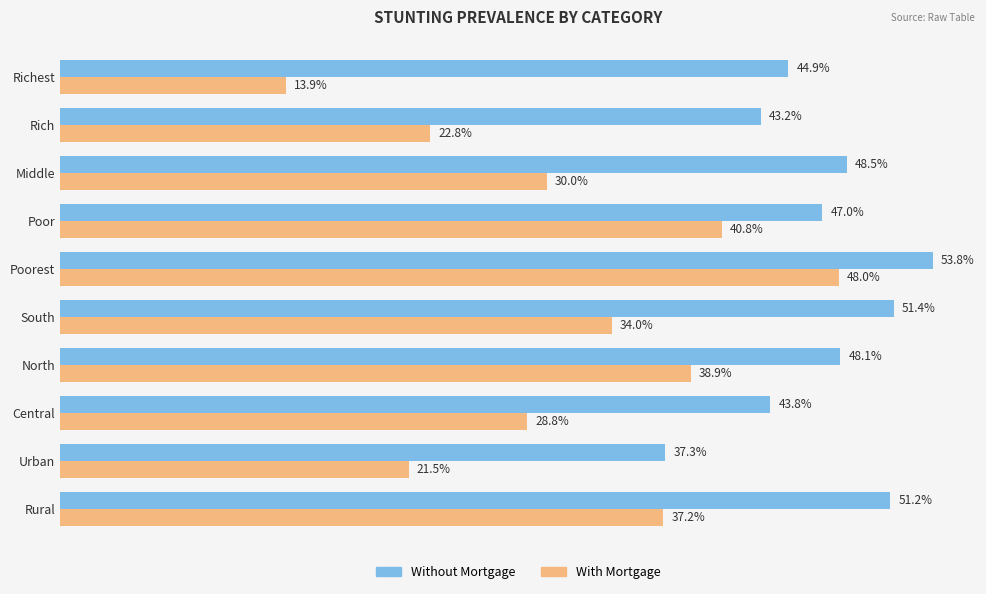

At which label is Without Mortgage closest to 45?

Richest